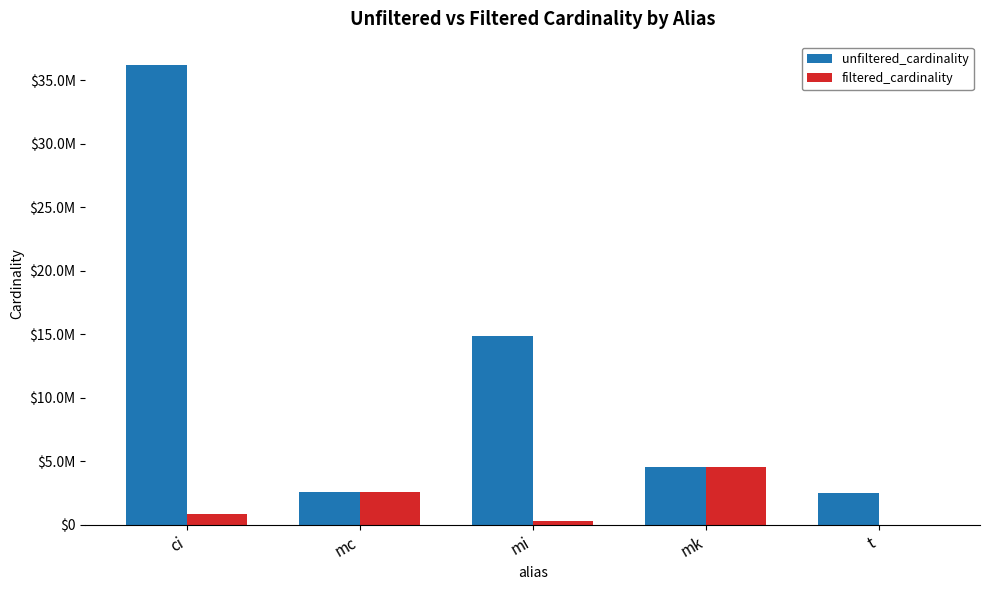

What are all the series names shown in the legend?

unfiltered_cardinality, filtered_cardinality